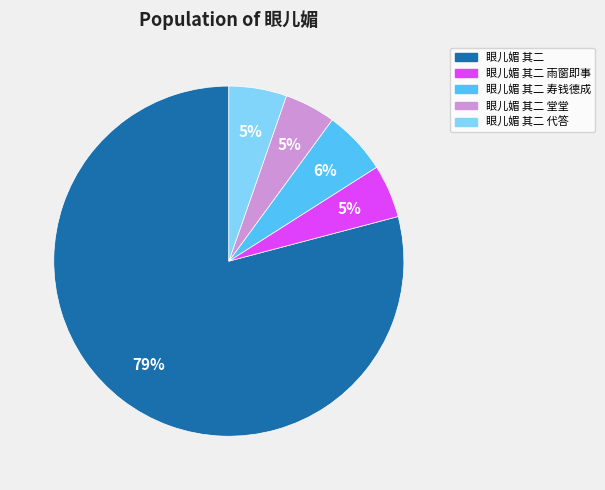

Is there any slice that represents more than half of the pie?

Yes